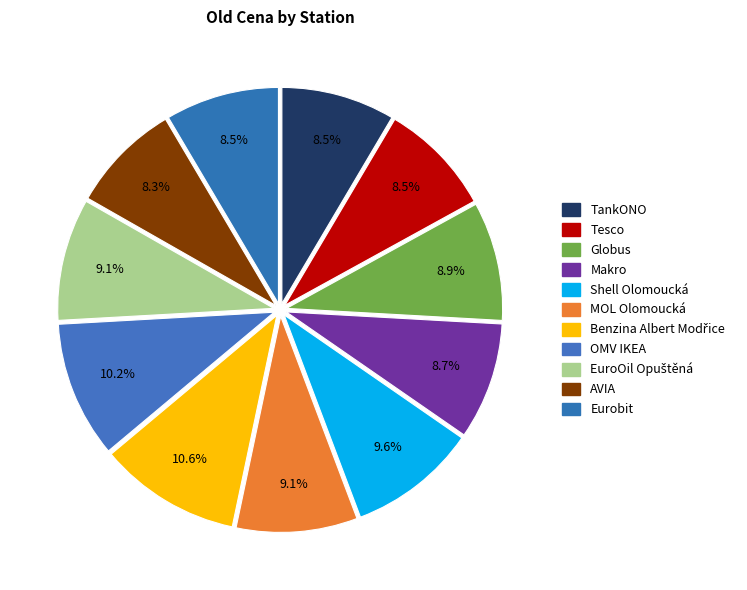

Count the number of slices in the pie.

11